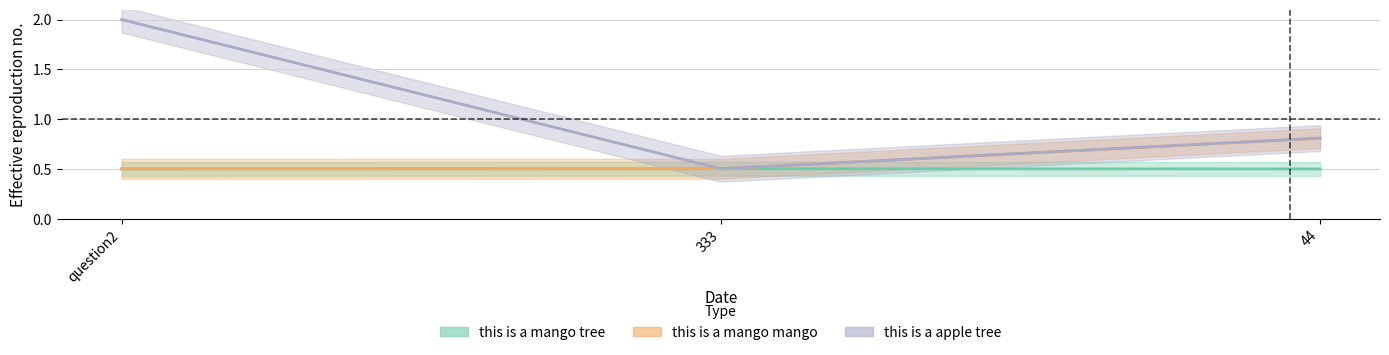

Reading left to right, list all the values displayed in this chart.

this is a mango tree: 0.5	0.5	0.5
this is a mango mango: 0.5	0.5	0.8
this is a apple tree: 2.0	0.5	0.8